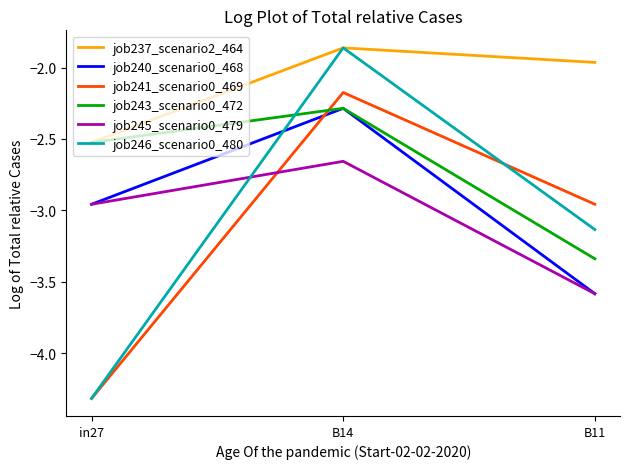

What is the lowest value of the job246_scenario0_480 series?

-4.3